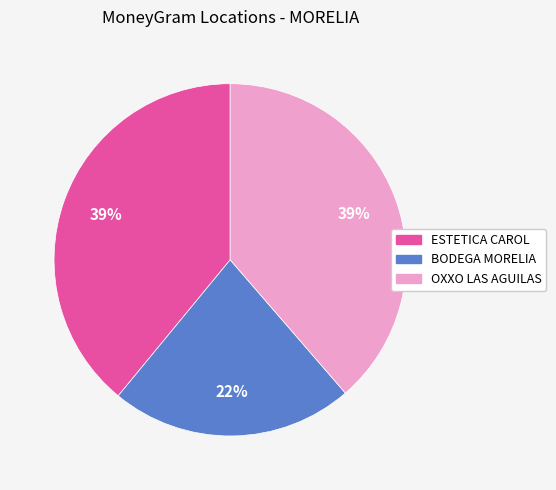

To the nearest percent, what is the average slice percentage?

33%